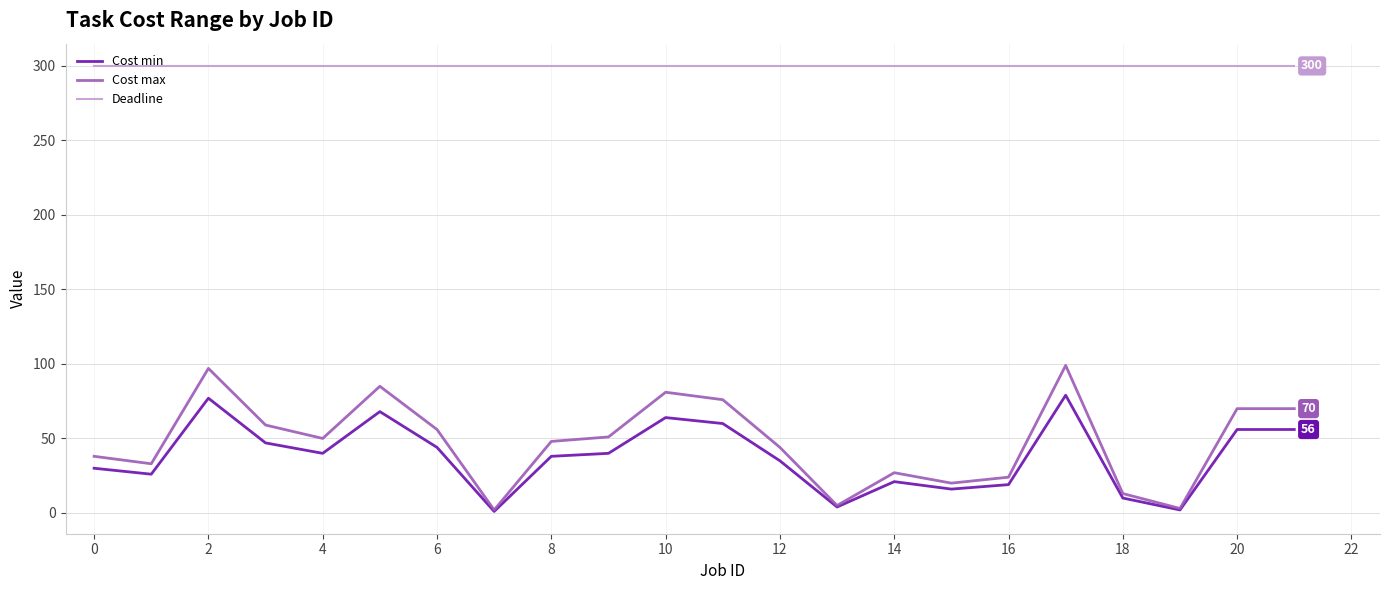

Which series has the widest spread of values?

Cost max